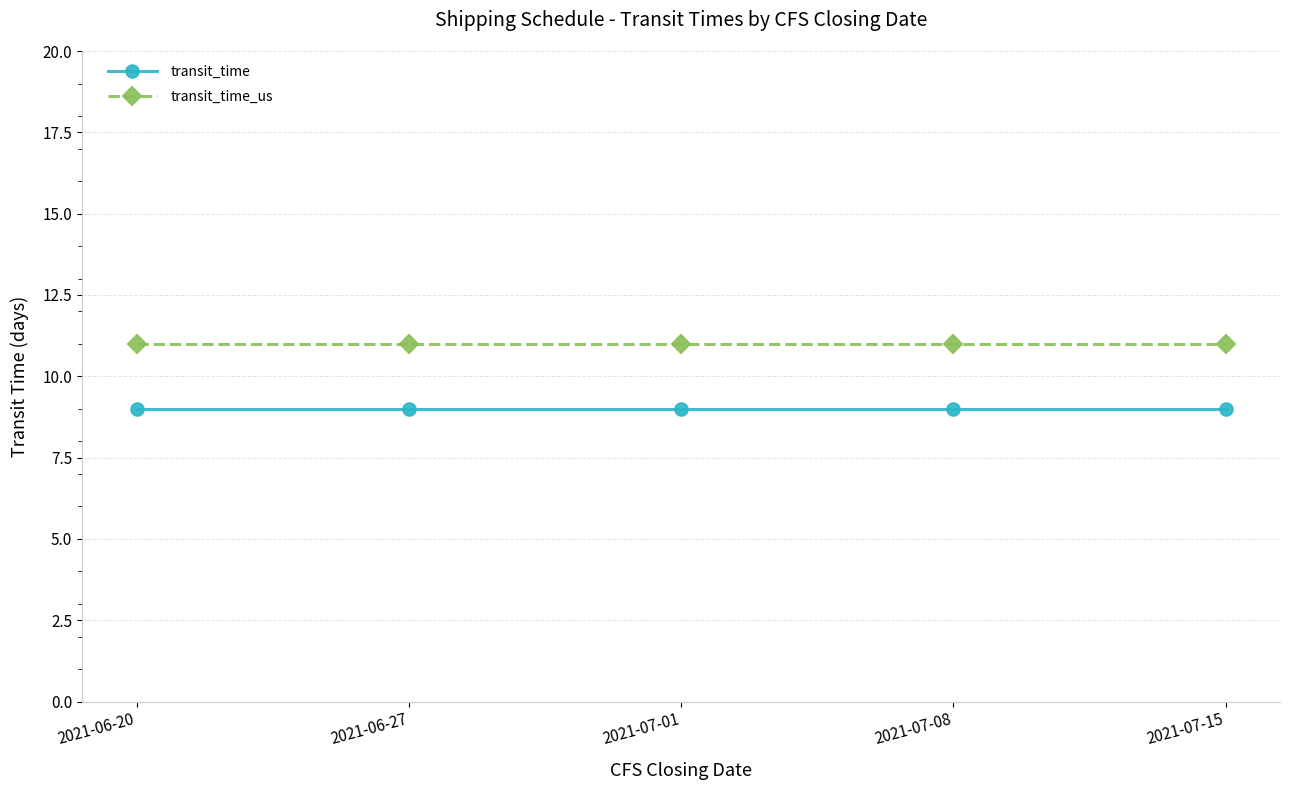

True or false: transit_time has more than 2 points higher than both neighbors.

False